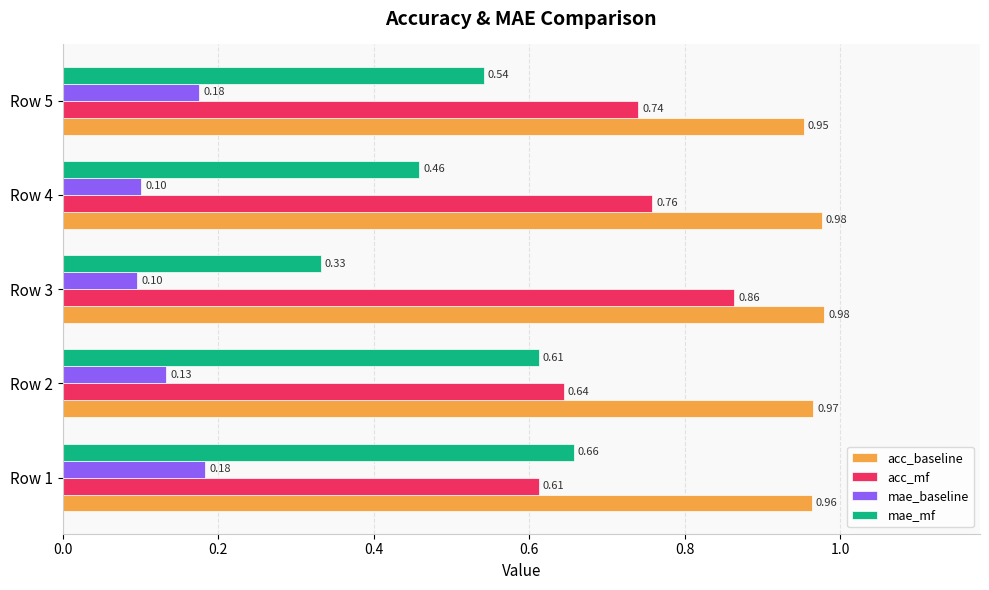

Between Row 3 and Row 5, which series saw the biggest shift?

mae_mf